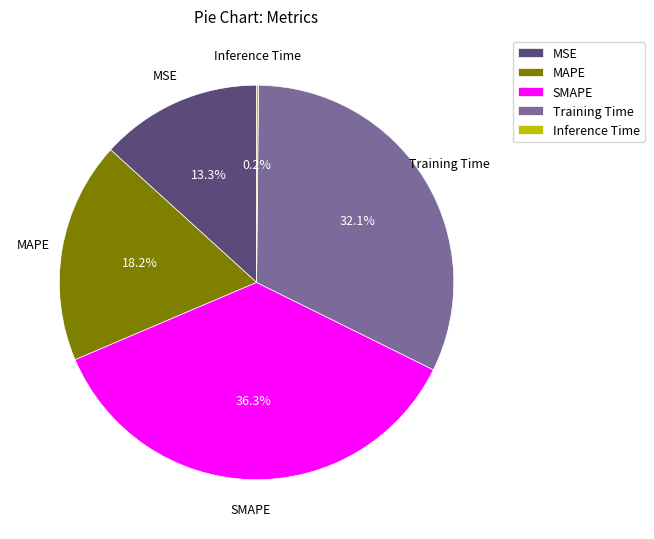

Approximately how many times larger is the value at SMAPE compared to Training Time?

1.1